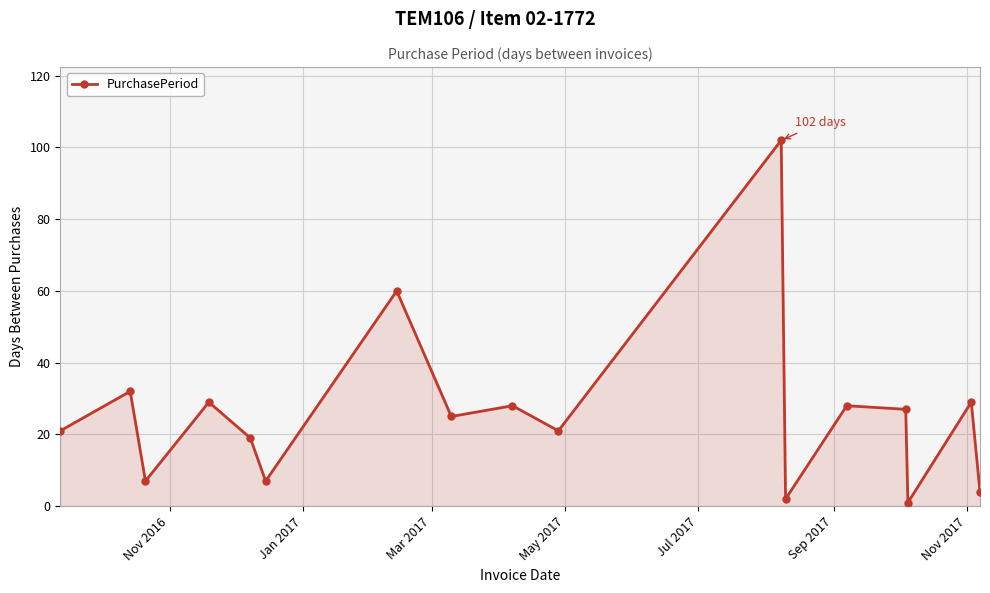

Does the chart display data point markers on the line(s)?

Yes